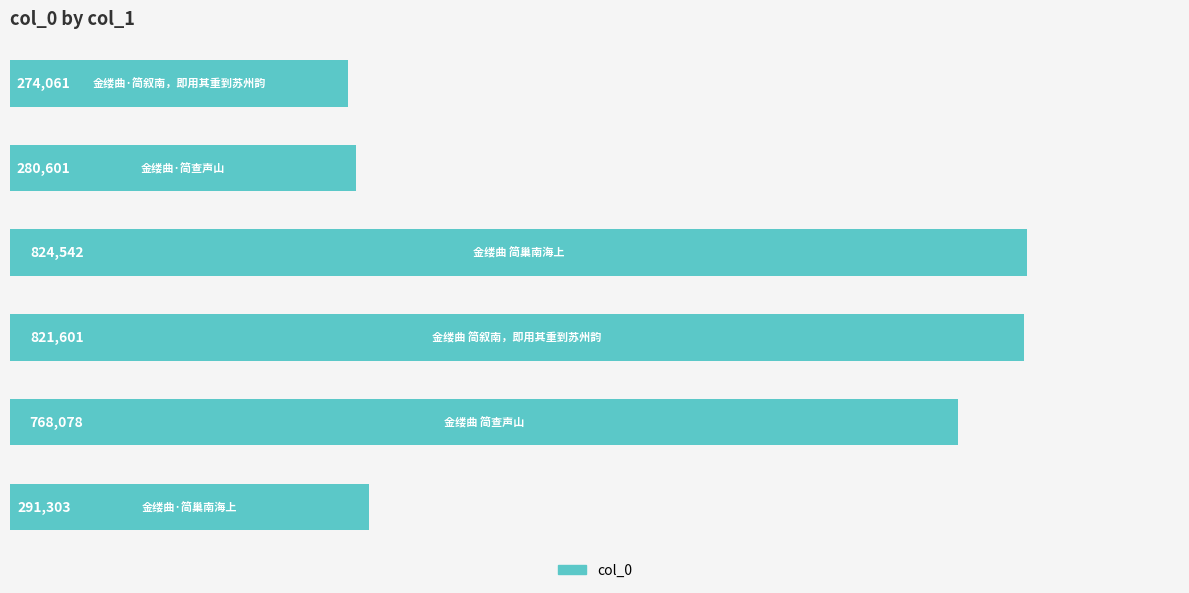

What is the minimum value shown in the chart?

274061